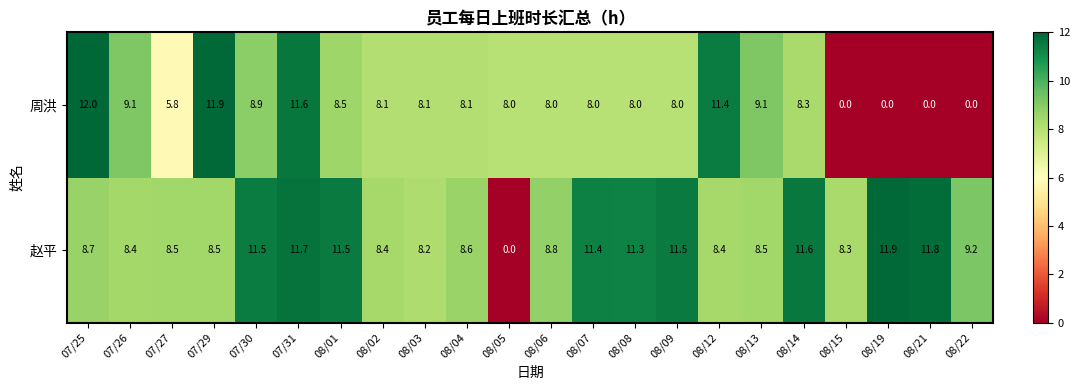

What is the sum of all 赵平 values?

206.7